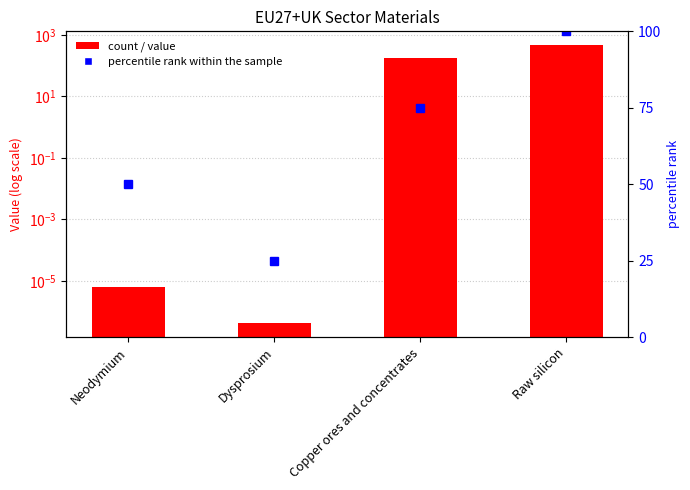

What is the sum of the percentile rank within the sample values at Dysprosium and Raw silicon?

125.0